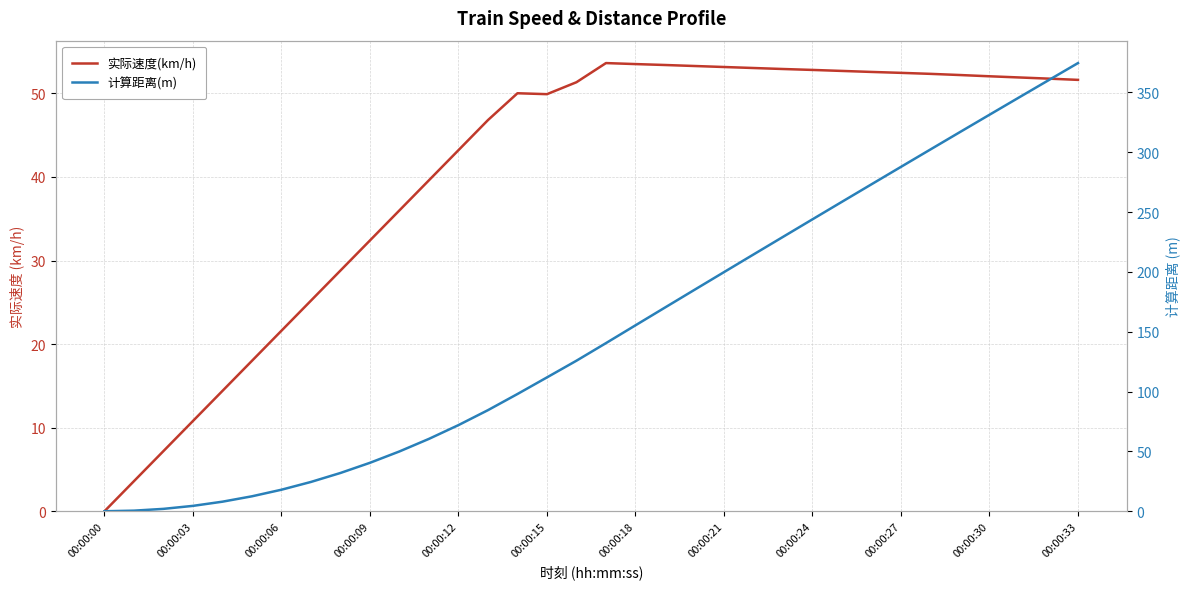

True or false: 计算距离(m) and 实际速度(km/h) intersect in this chart.

True